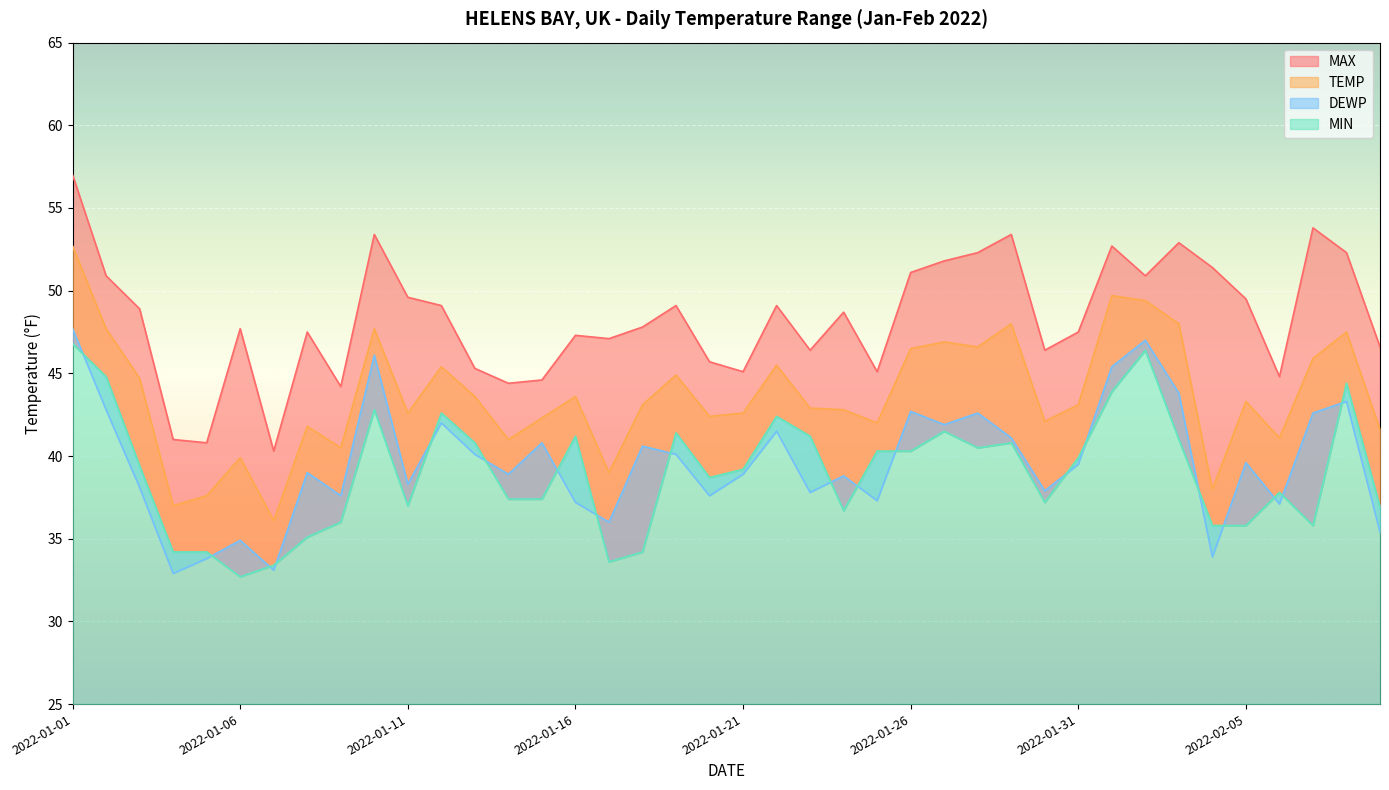

Which series has the largest total across all categories?

MAX